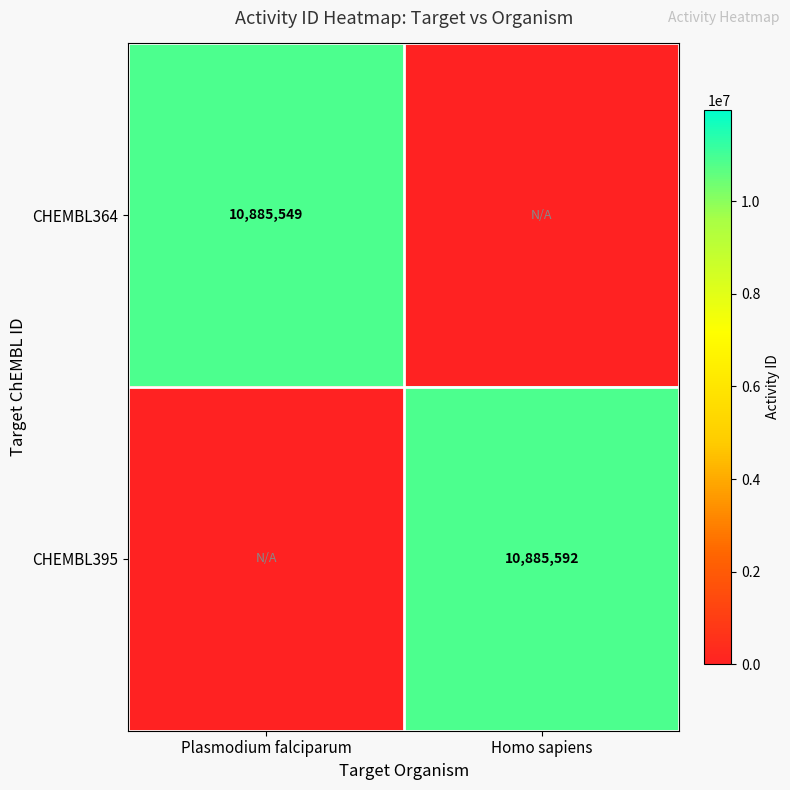

True or false: CHEMBL395 has a value of 16485855 at Homo sapiens.

False